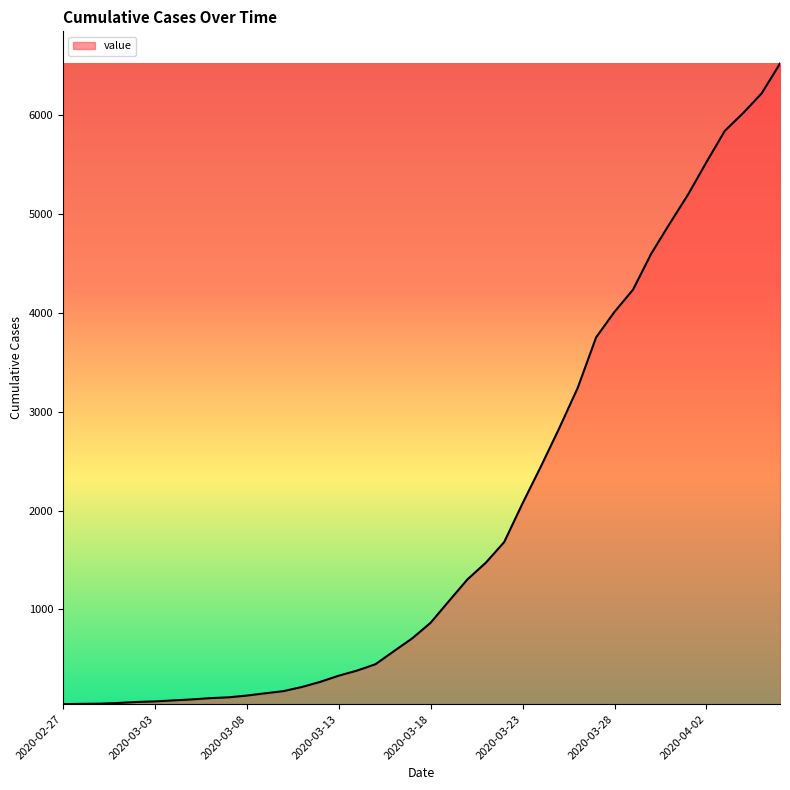

What is the maximum value shown in the chart?

6522